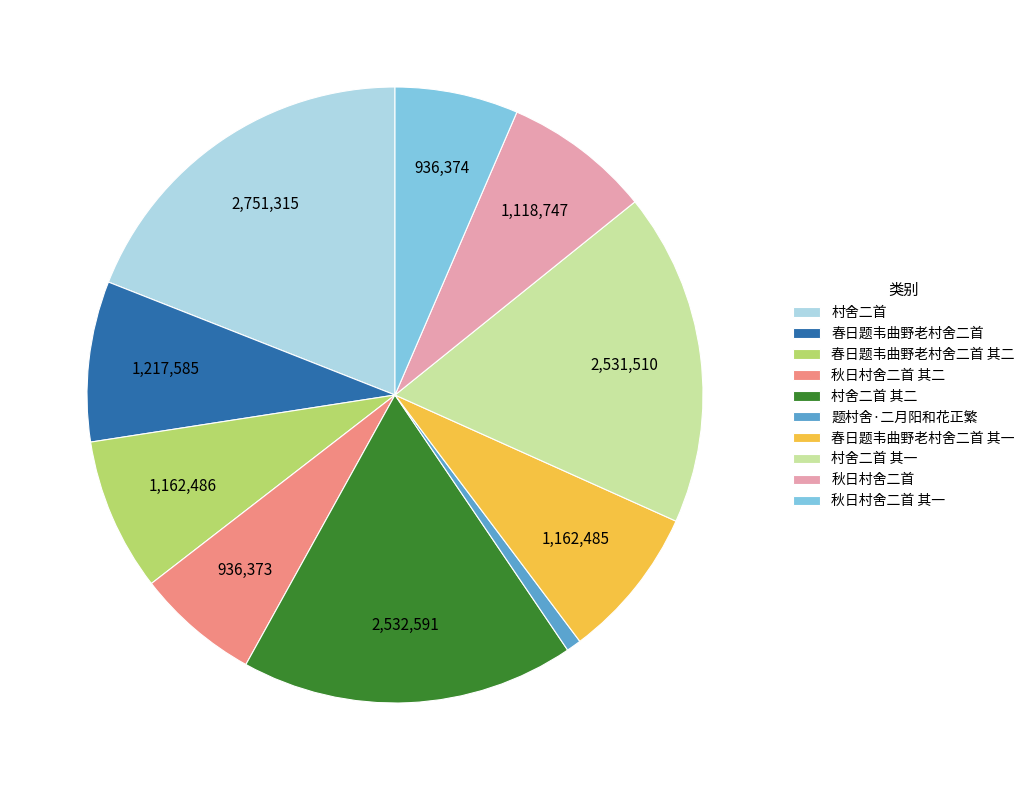

How many slices are in this pie chart?

10